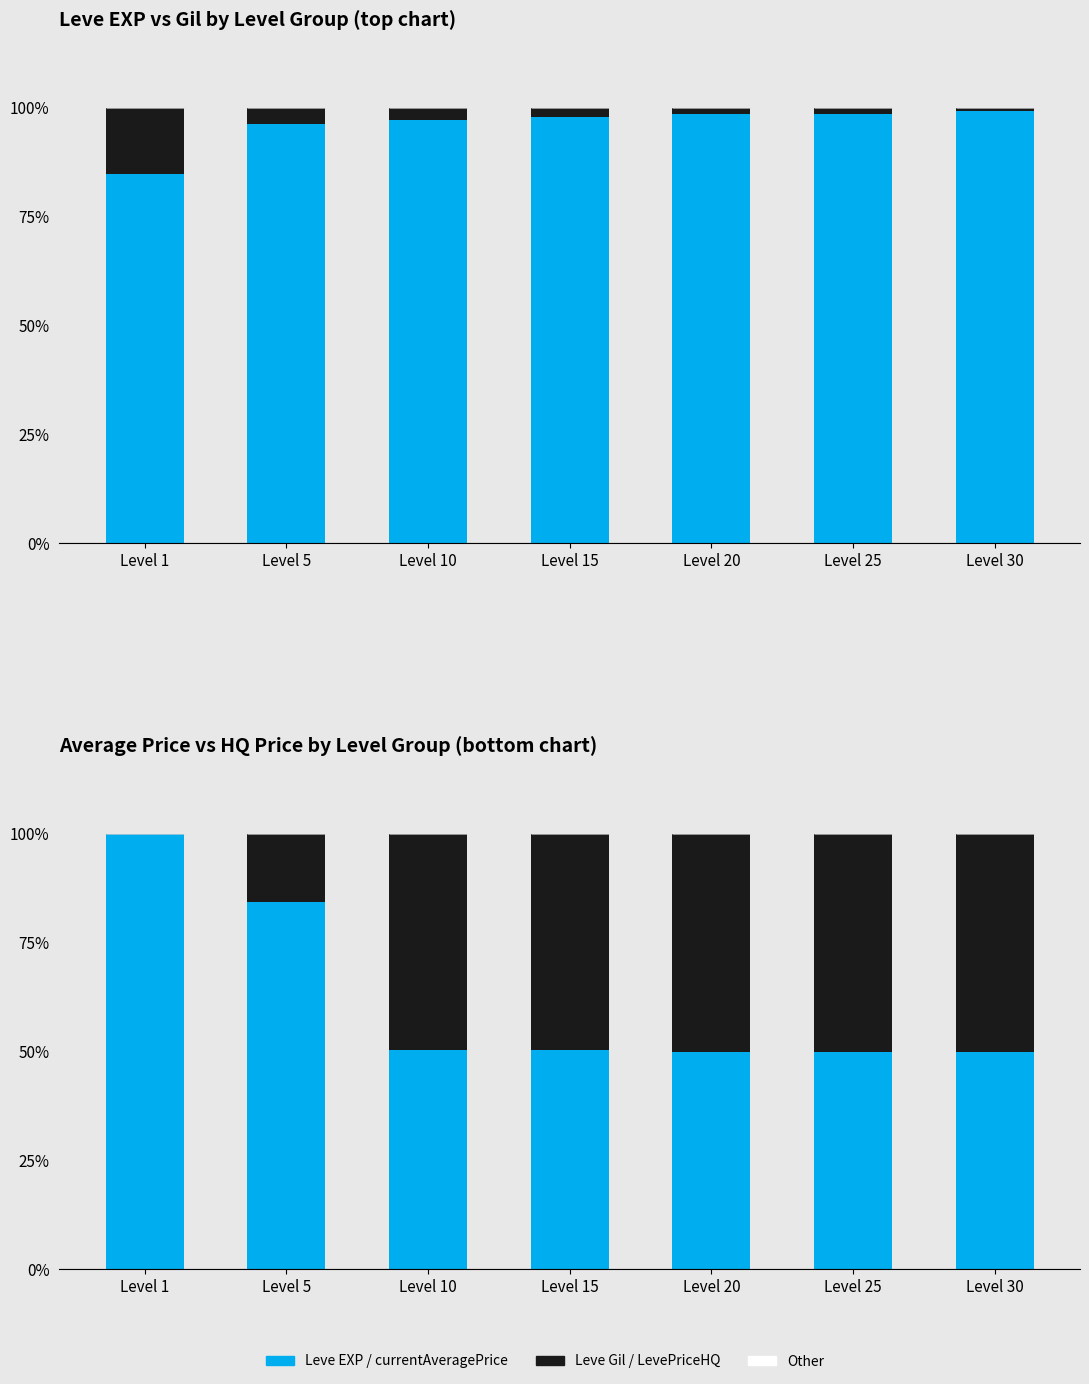

The value of Other at Level 10 is 0.0. True or false?

True